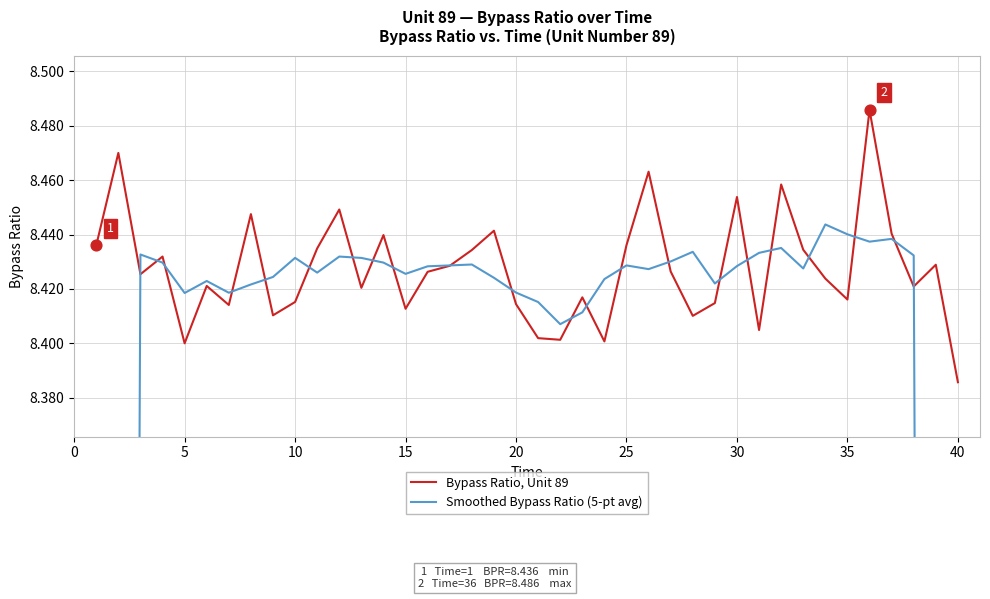

Is it true that Bypass Ratio, Unit 89 equals 3.0 at 5?

False